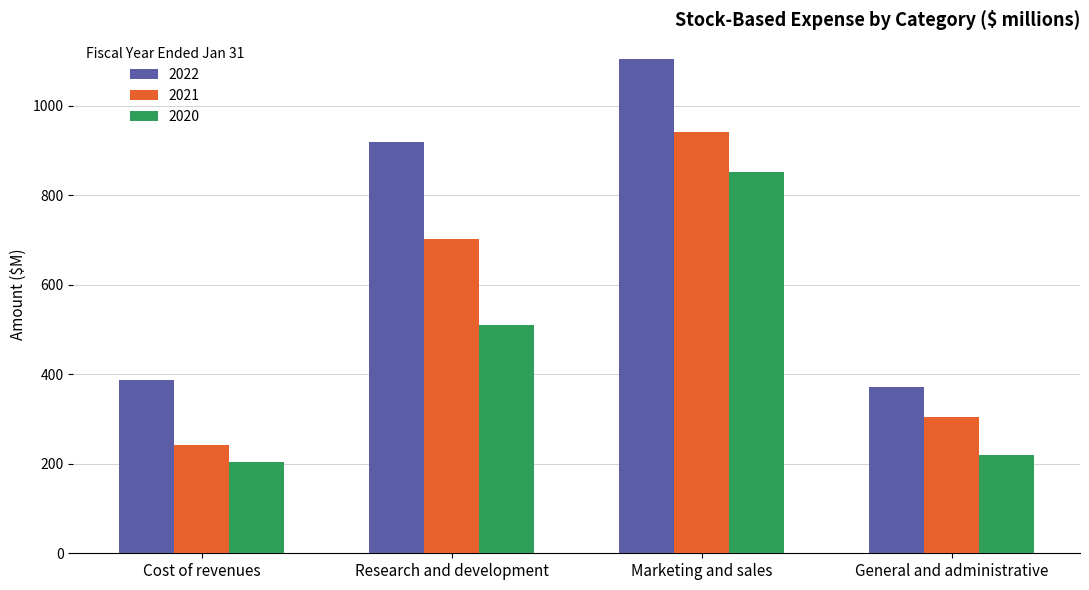

How many bars are there in each group?

3